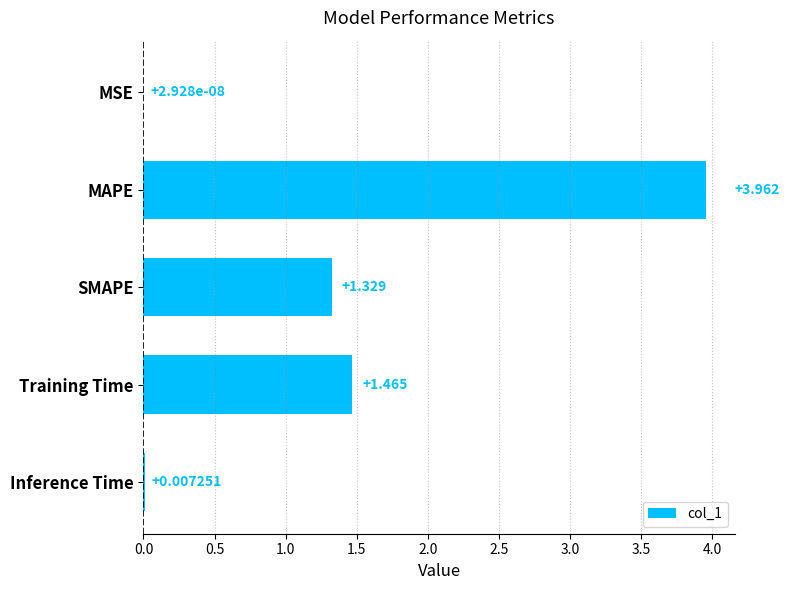

At which label is the value closest to 1?

SMAPE